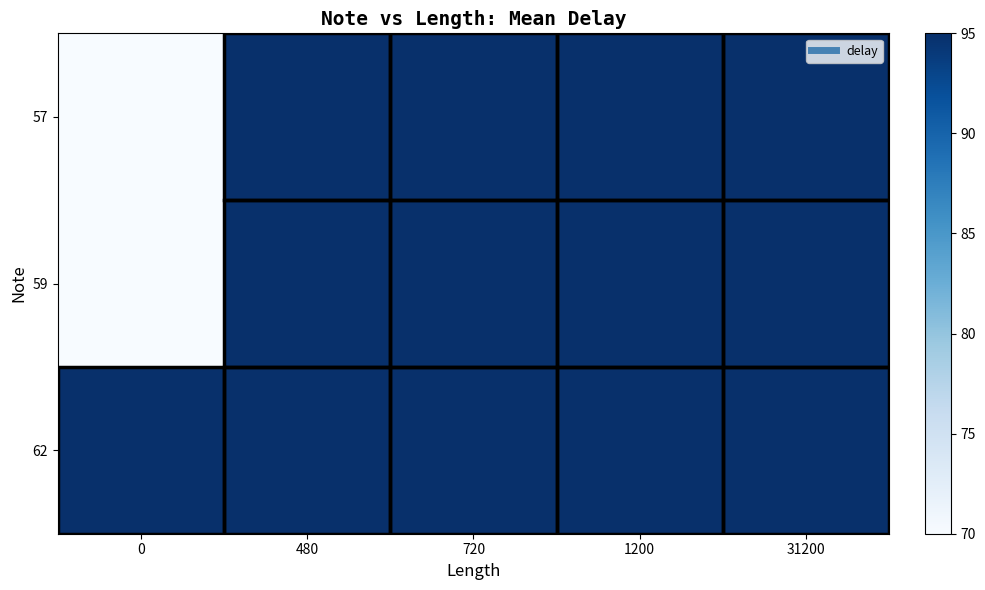

Reading right to left, what are all the values shown in this chart?

57: 31200=95	1200=95	720=95	480=95	0=70
59: 31200=95	1200=95	720=95	480=95	0=70
62: 31200=95	1200=95	720=95	480=95	0=95